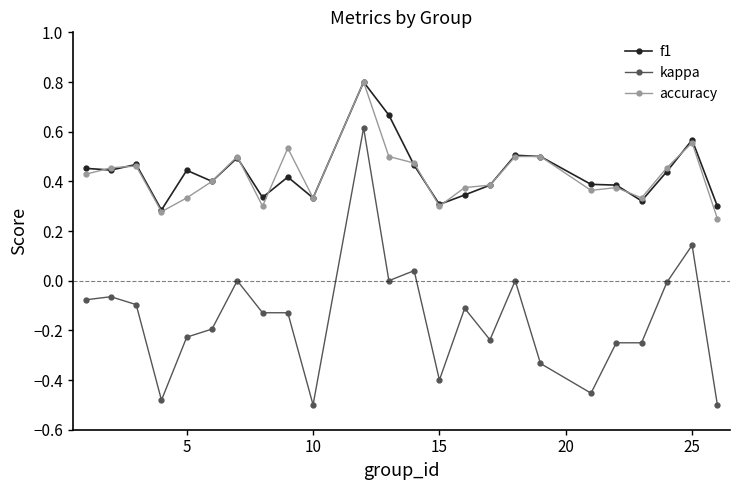

Which series has the largest range (max minus min)?

kappa